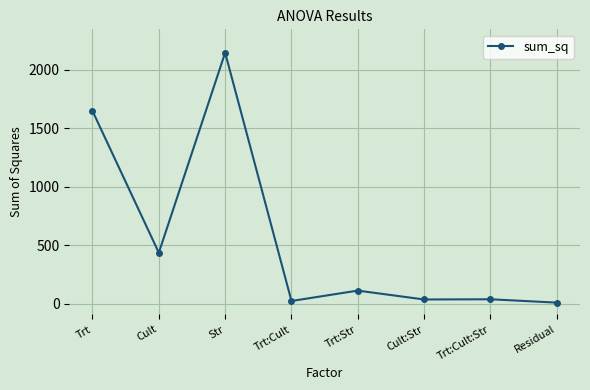

What is the label of the 4th point from the right?

Trt:Str